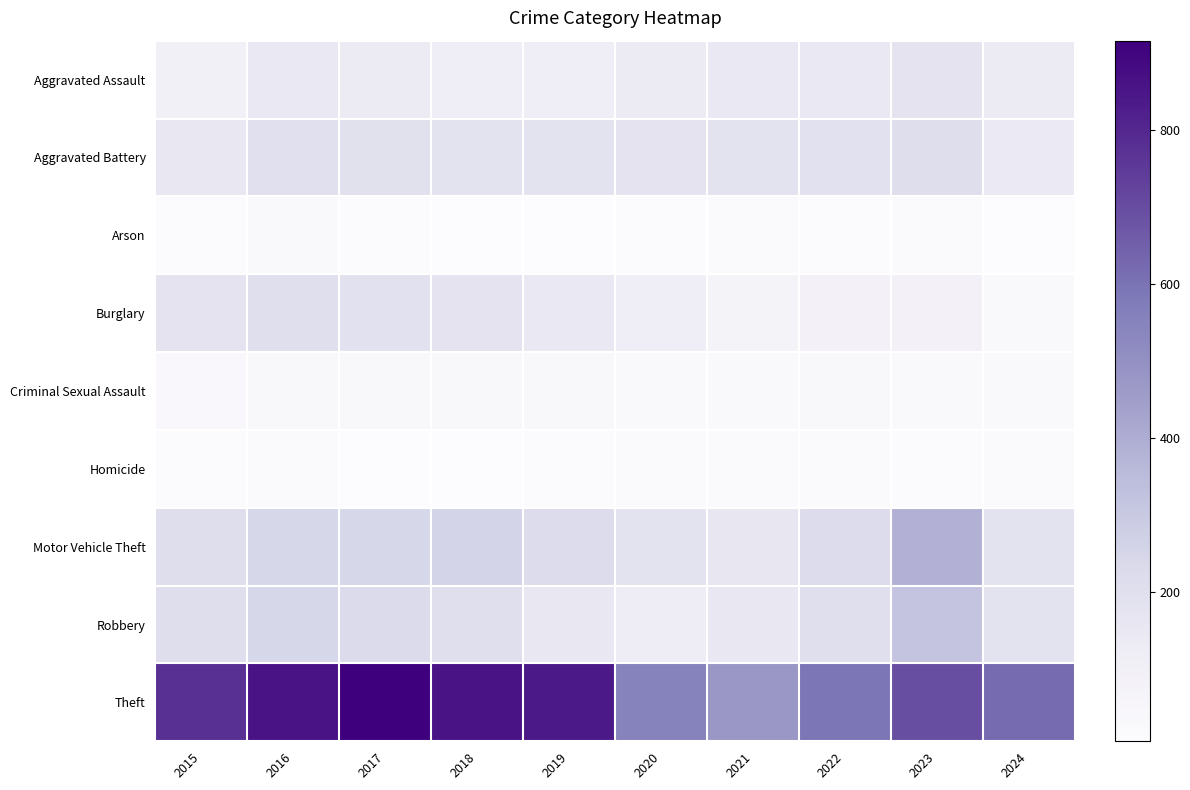

Between 2016 and 2020, which series saw the biggest shift?

Theft